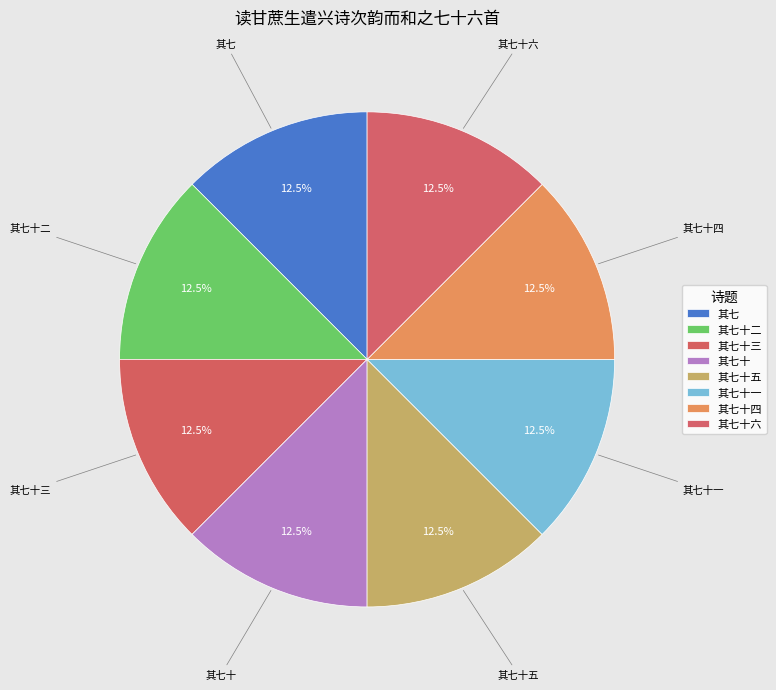

Count the number of slices in the pie.

8